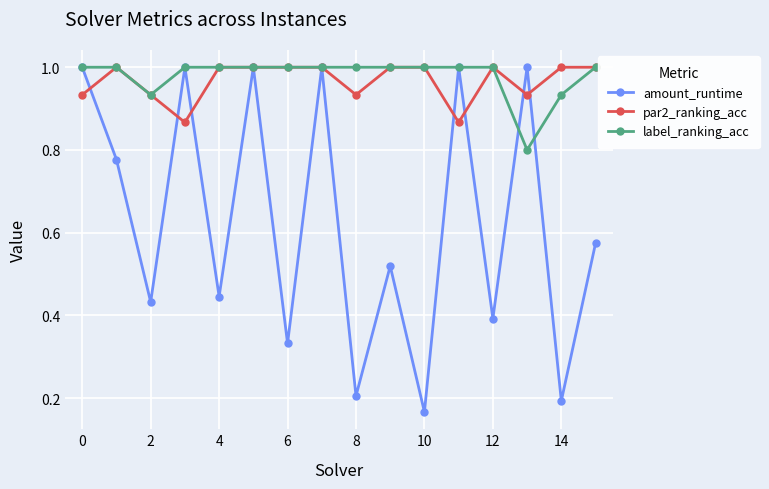

After their last crossing, which series has the higher values: amount_runtime or par2_ranking_acc?

par2_ranking_acc